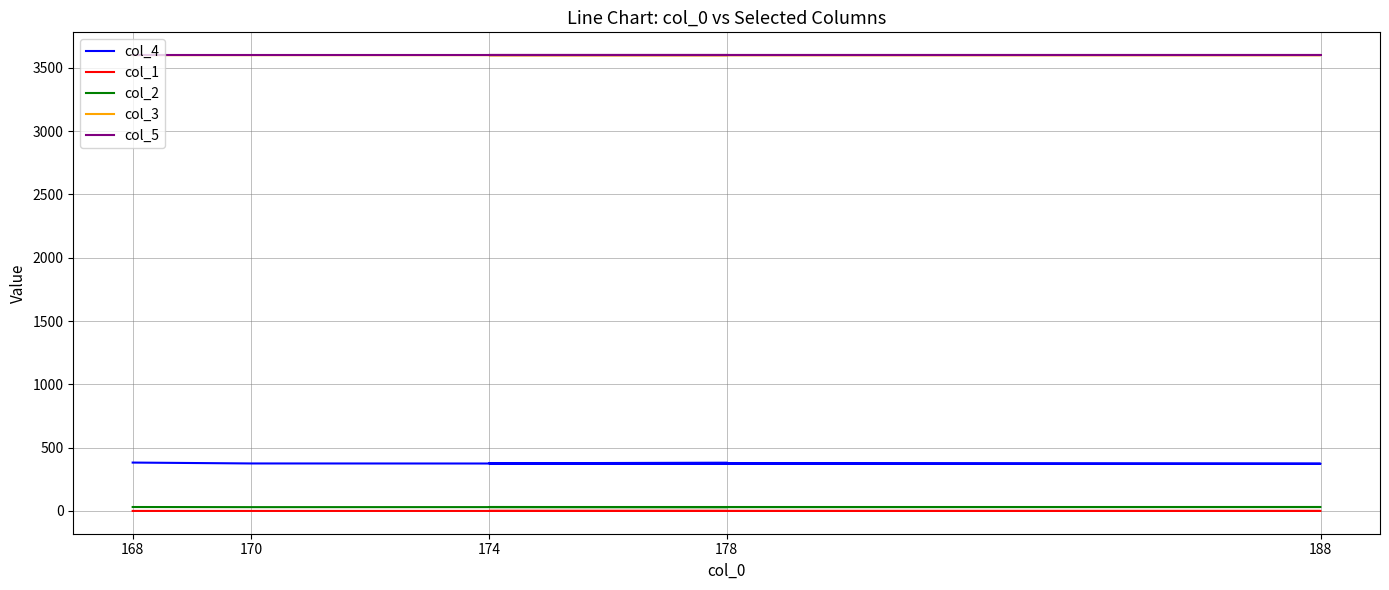

Does the chart display data point markers on the line(s)?

No